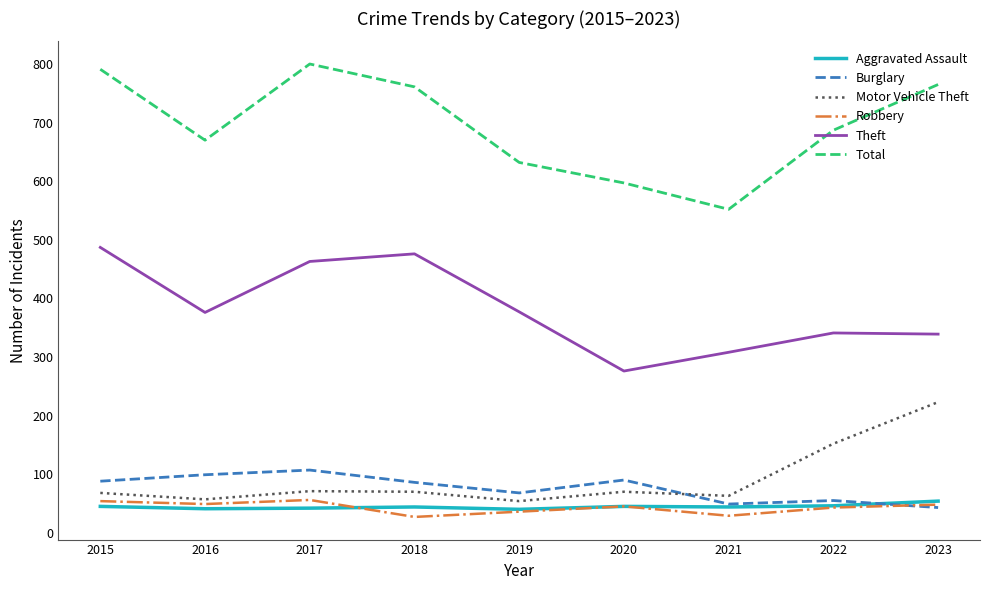

Between 2016 and 2021, which series saw the biggest shift?

Total